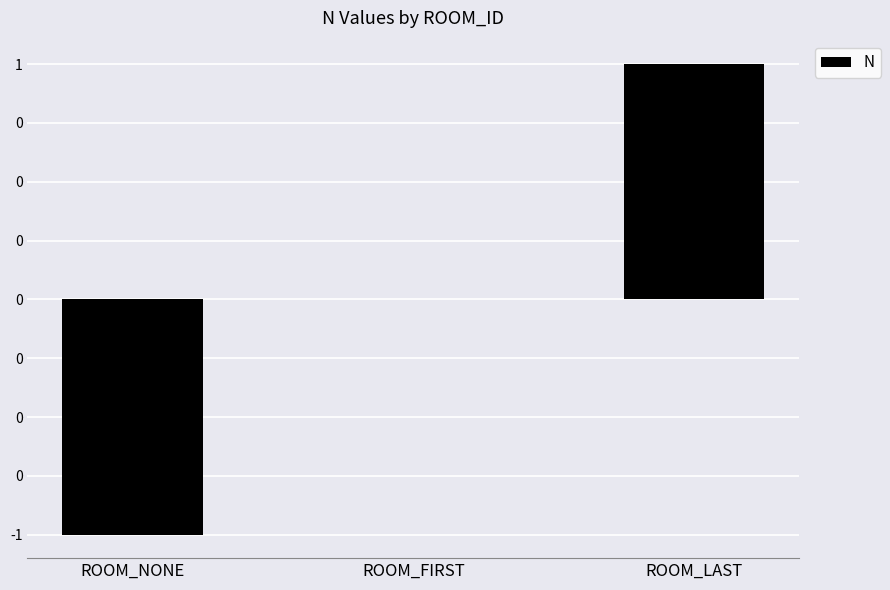

Are the bars horizontal?

No